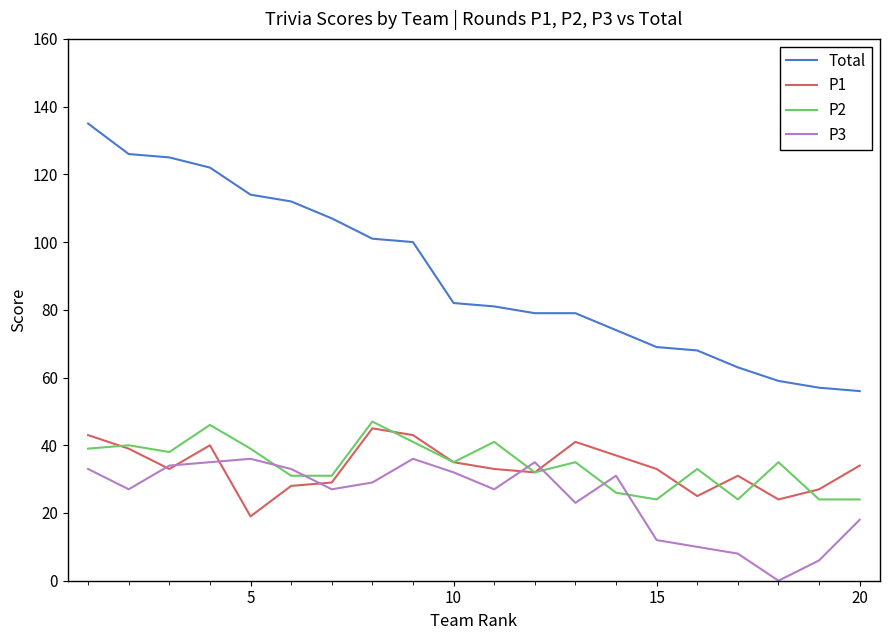

True or false: P3 and Total intersect in this chart.

False